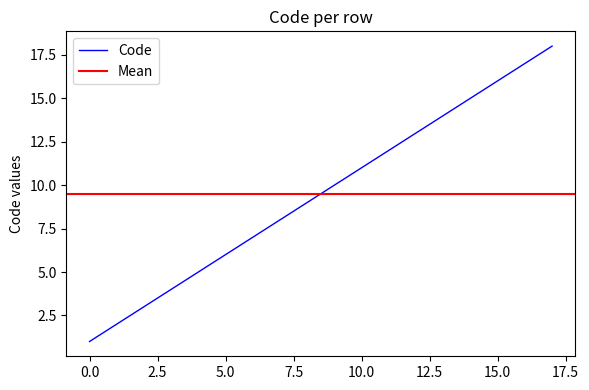

Reading left to right, list all the values displayed in this chart.

1	2	3	4	5	6	7	8	9	10	11	12	13	14	15	16	17	18